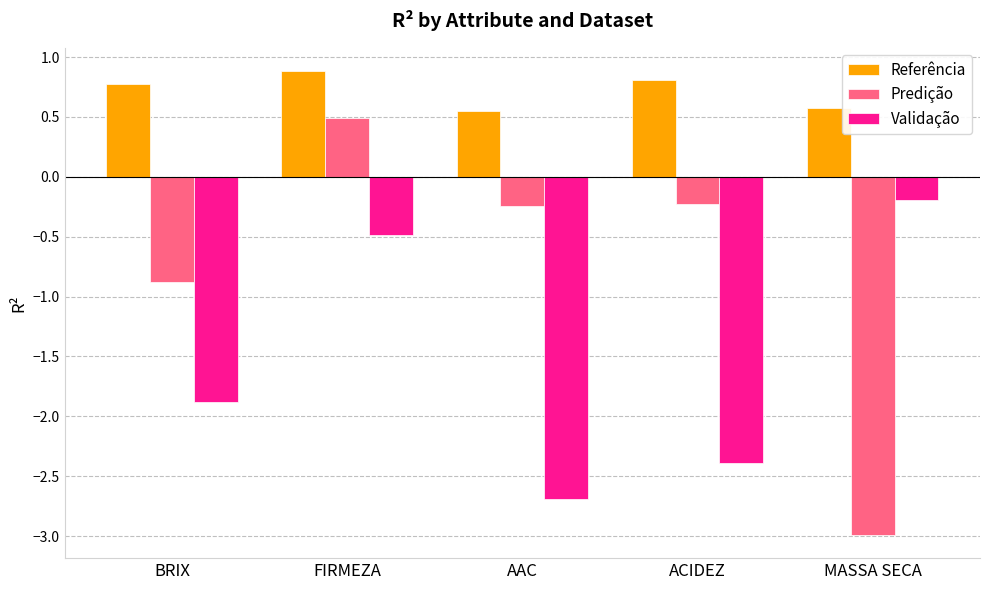

Between FIRMEZA and ACIDEZ, which series saw the biggest shift?

Validação